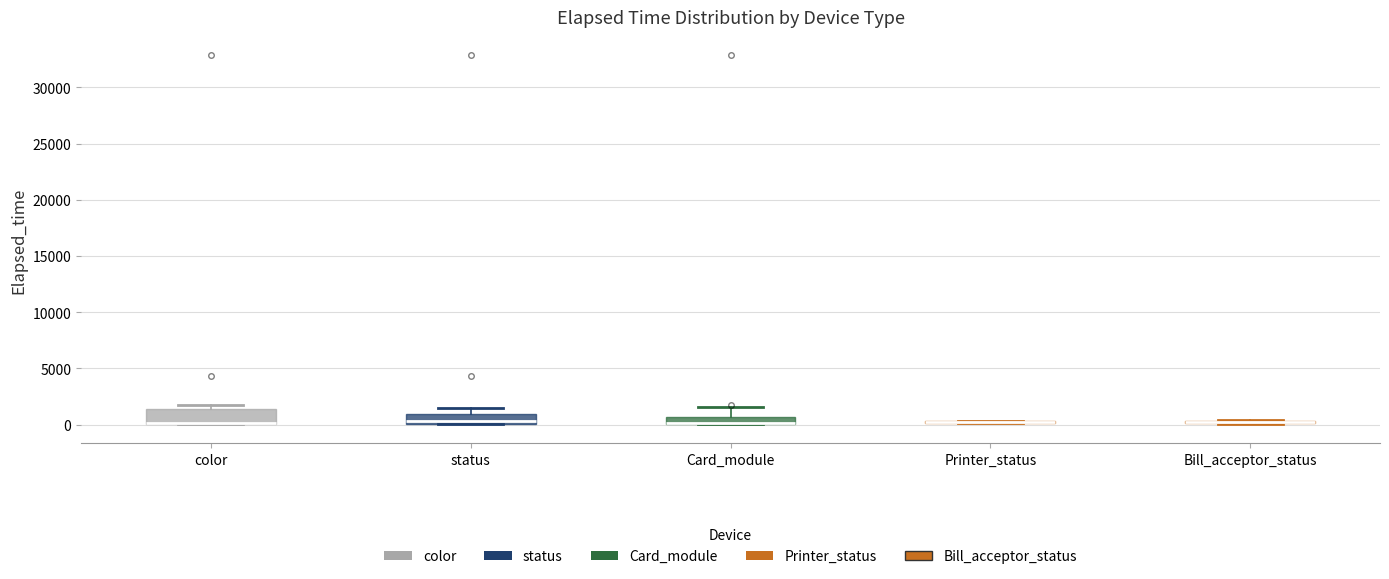

Which box is the tallest, from its lower edge to its upper edge?

color